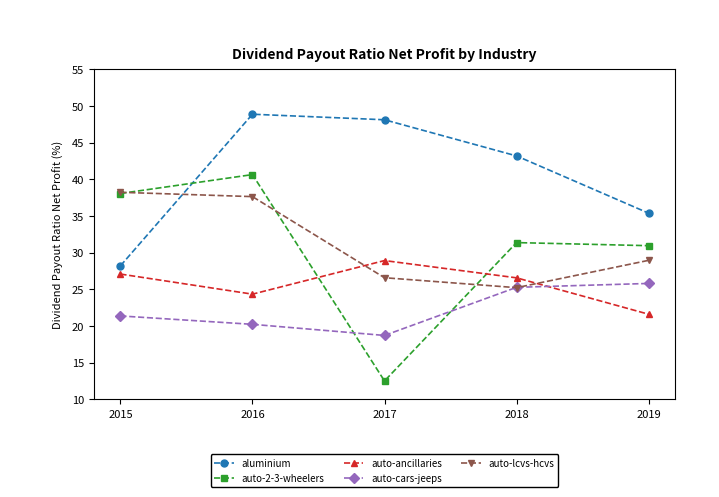

What is the approximate value of auto-2-3-wheelers at 2019?

31.0